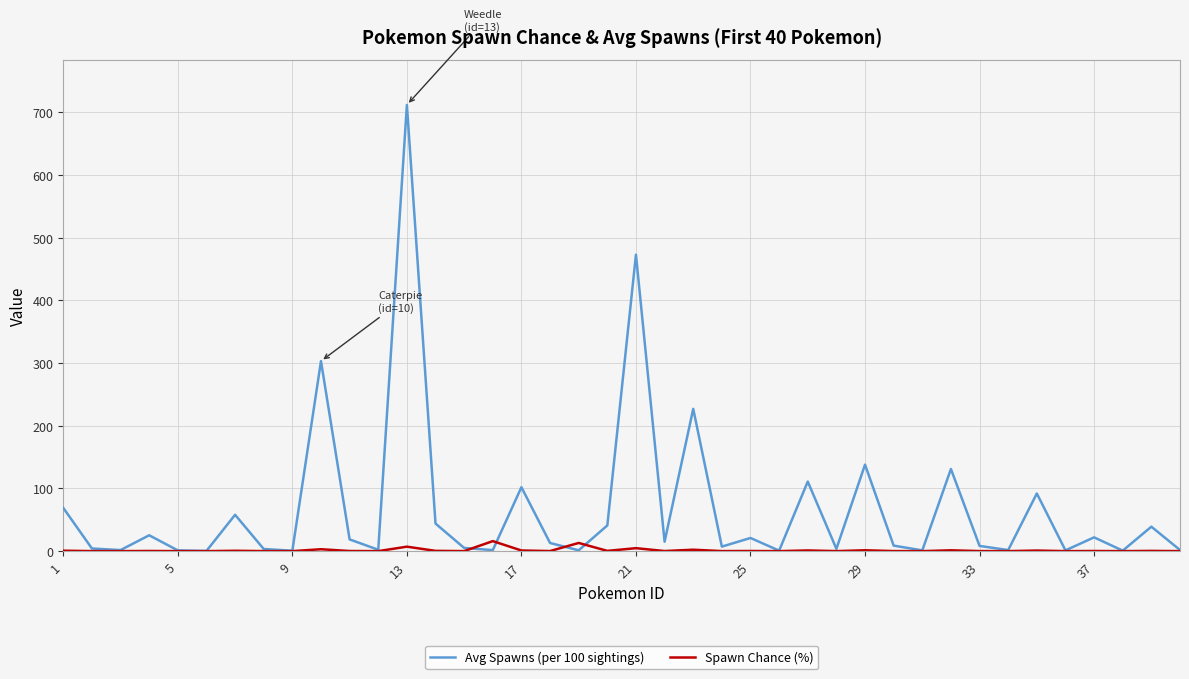

List the series in order of their peak value, lowest first.

Spawn Chance (%), Avg Spawns (per 100 sightings)